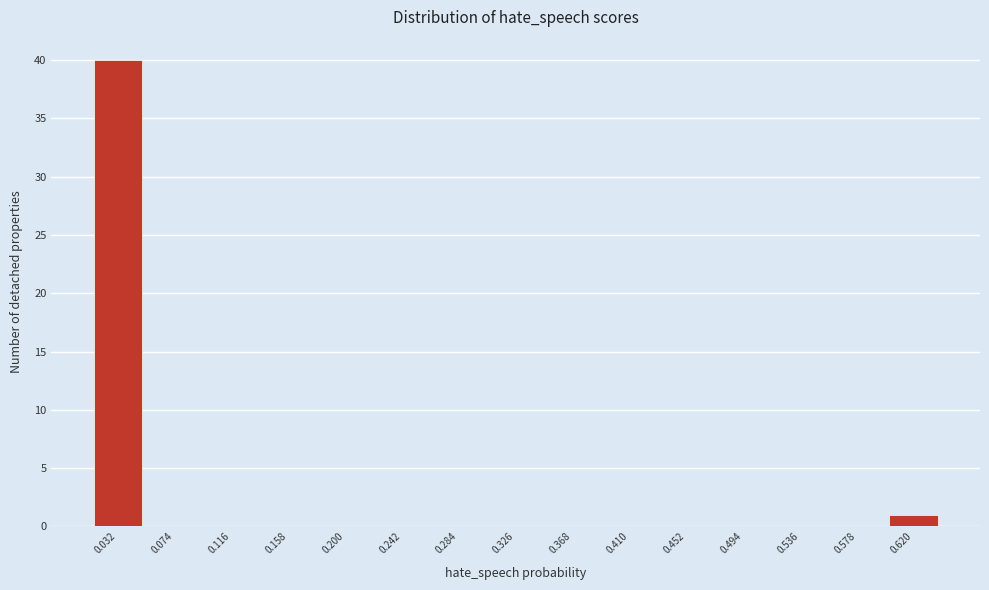

Reading right to left, what are all the values shown in this chart?

0.620=1	0.578=0	0.536=0	0.494=0	0.452=0	0.410=0	0.368=0	0.326=0	0.284=0	0.242=0	0.200=0	0.158=0	0.116=0	0.074=0	0.032=40